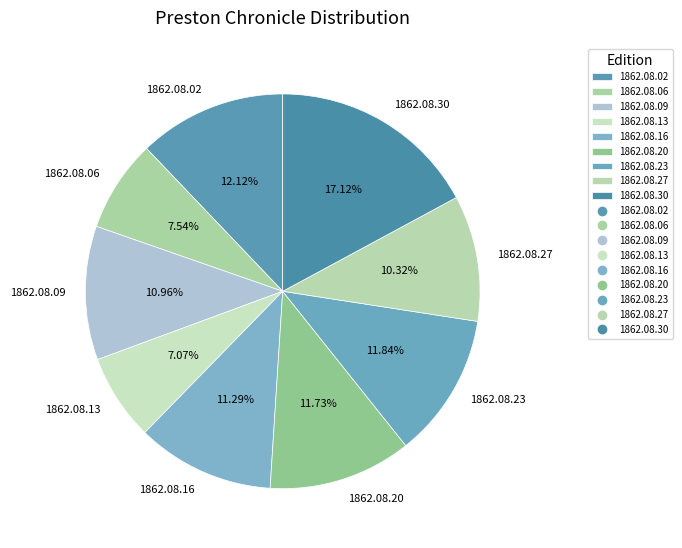

To the nearest percent, what portion does 1862.08.13 represent?

7%